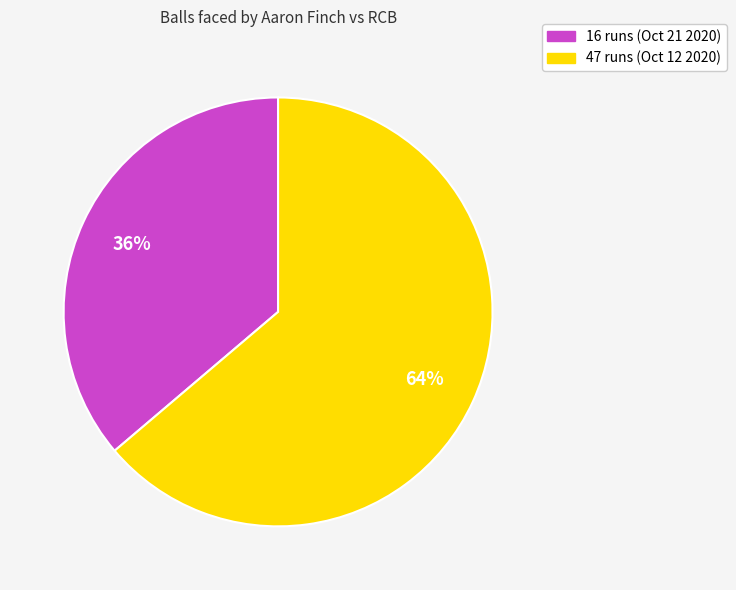

What percentage is the 47 runs (Oct 12 2020) slice, to the nearest percent?

64%